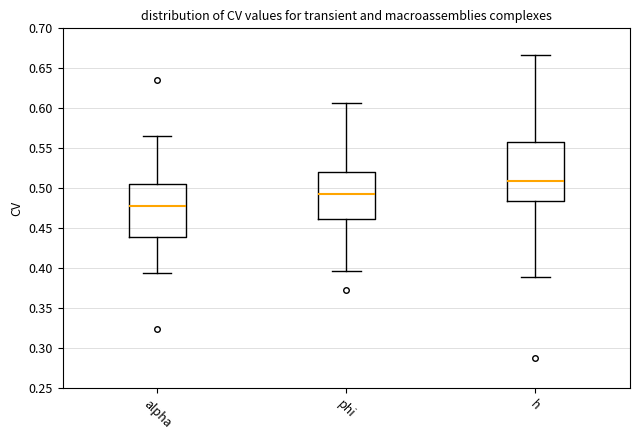

Which box has the lowest median line?

alpha